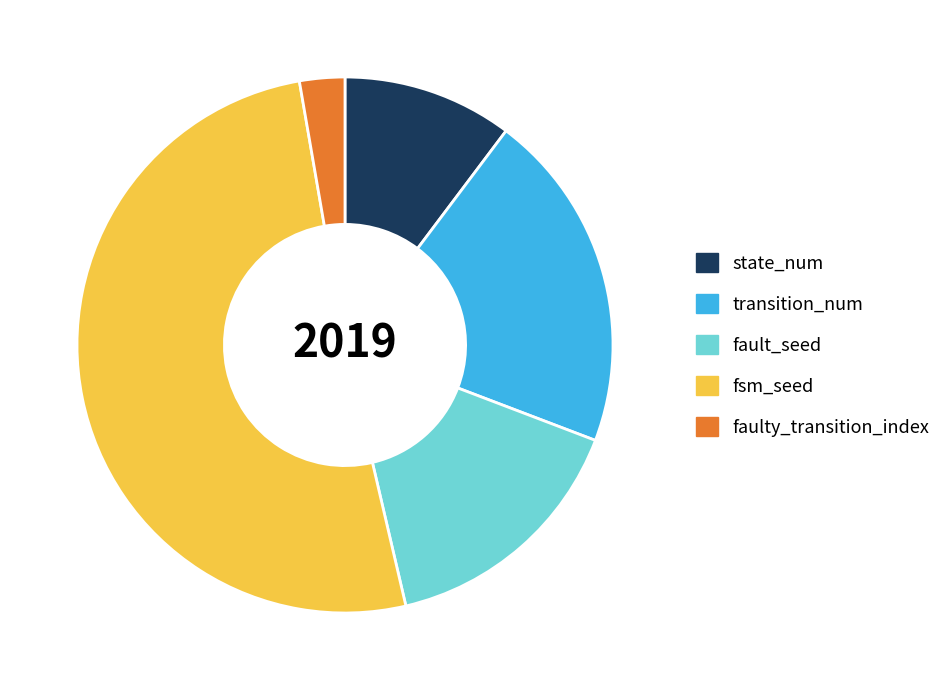

Is fsm_seed the majority of the pie?

Yes